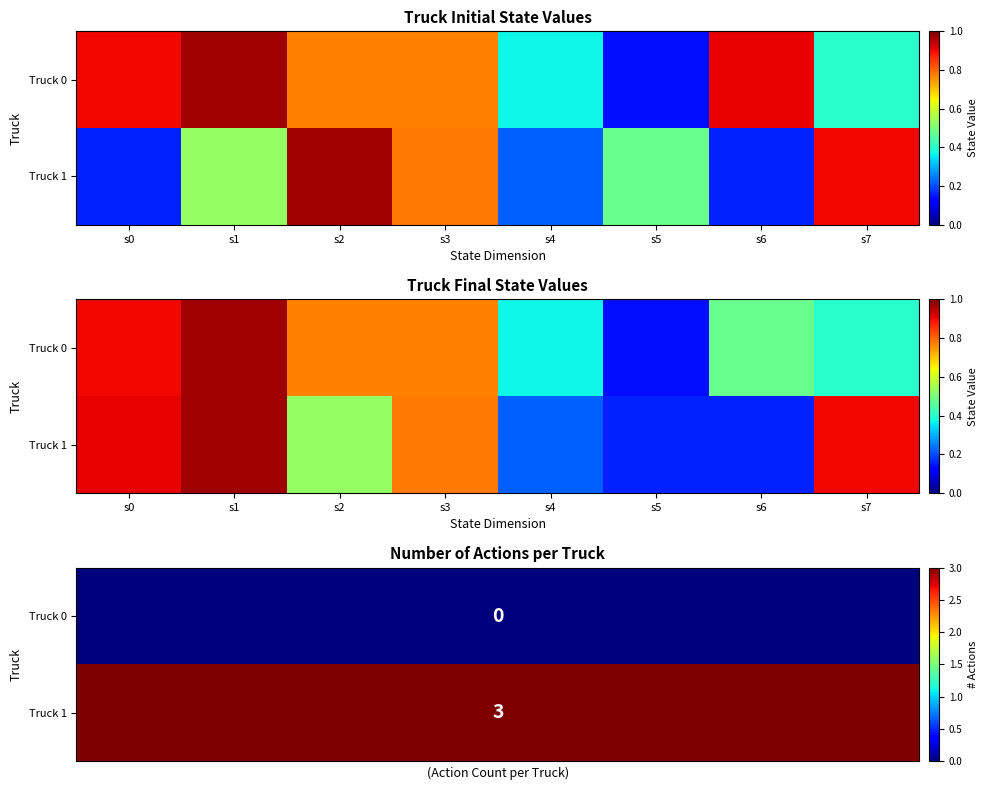

Rank the series by their average value, from highest to lowest.

Truck 1, Truck 0